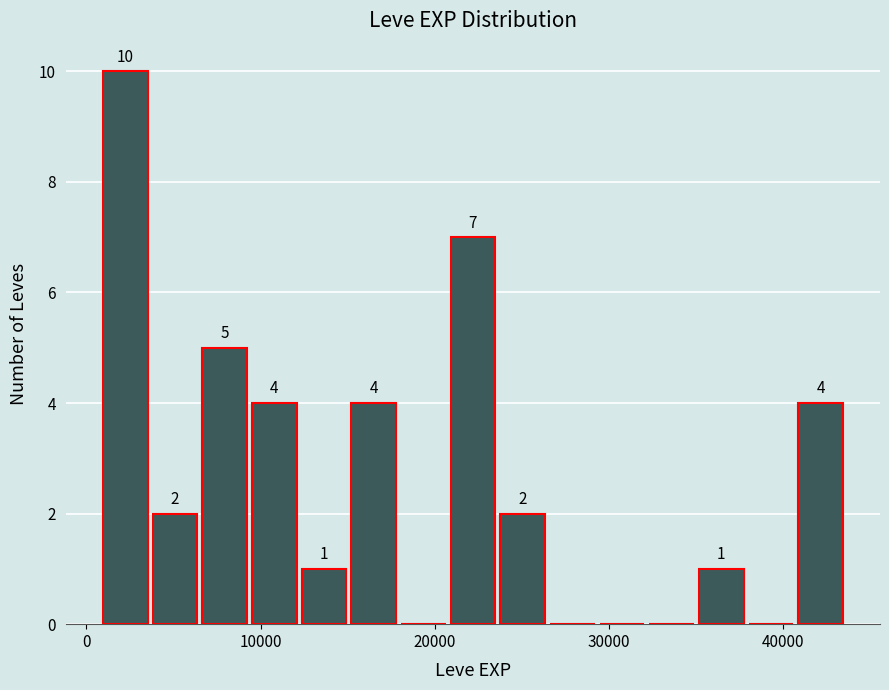

Read against the x-axis, roughly where is the centre of the tallest bar?

2000